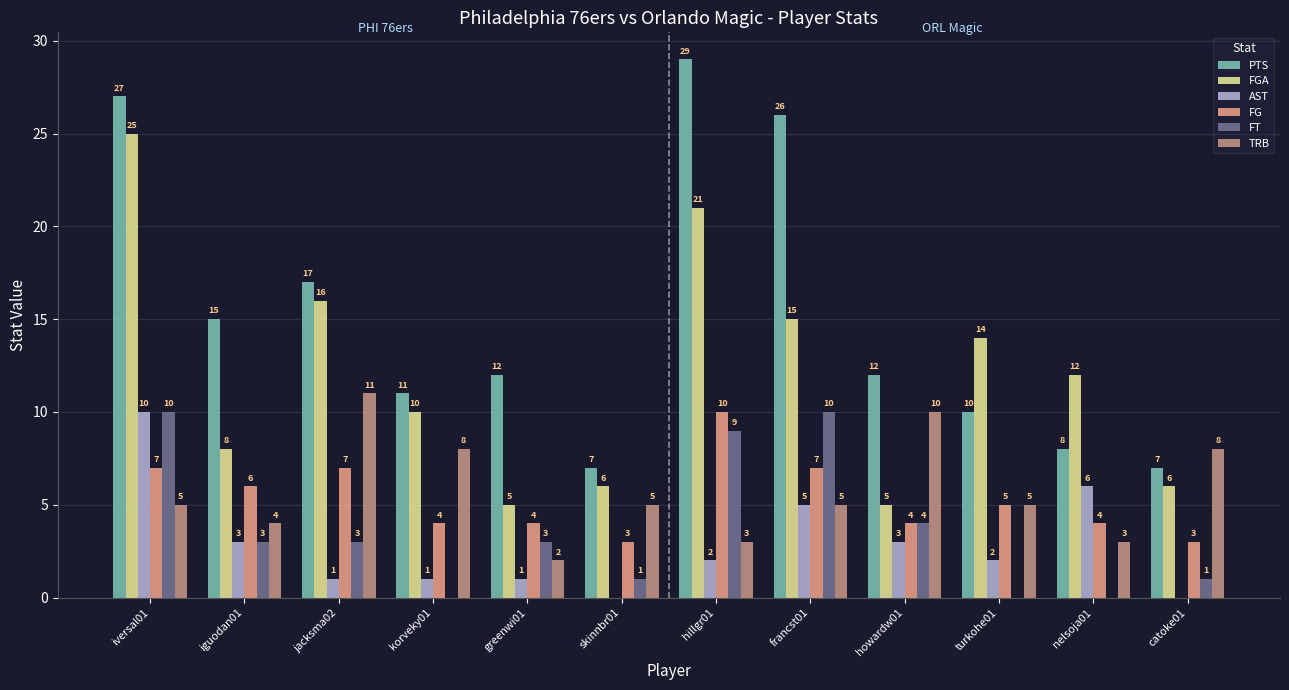

What is the sum of all FG values?

64